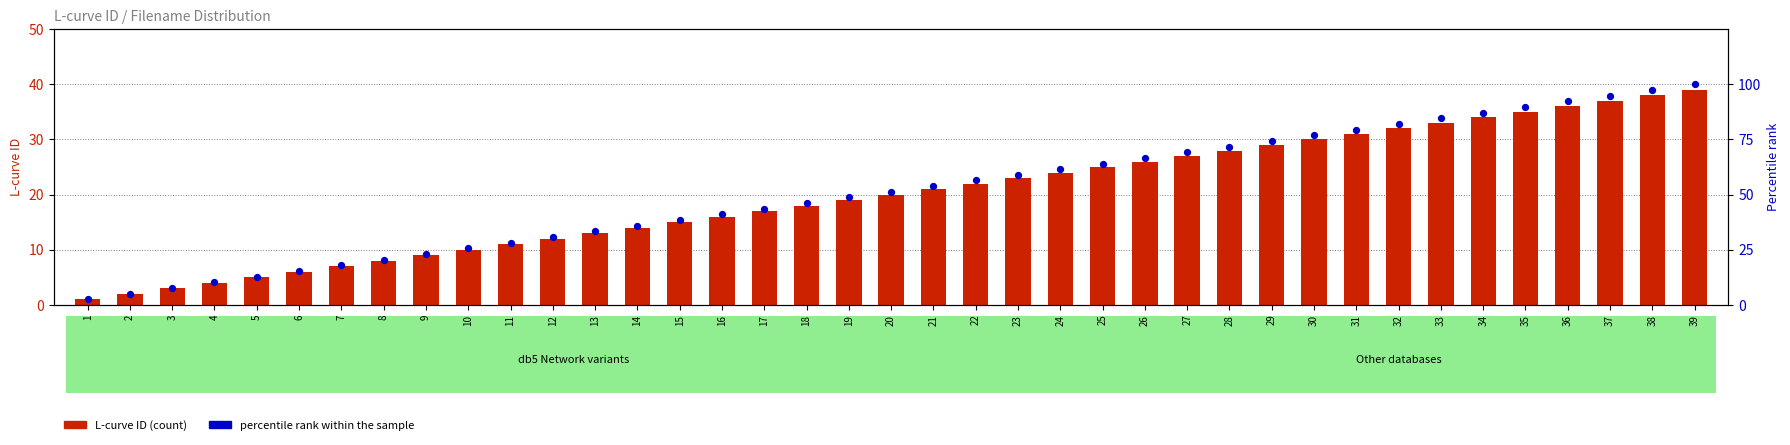

Is the value of percentile rank within the sample at 25 greater than the value of L-curve ID at 22?

Yes